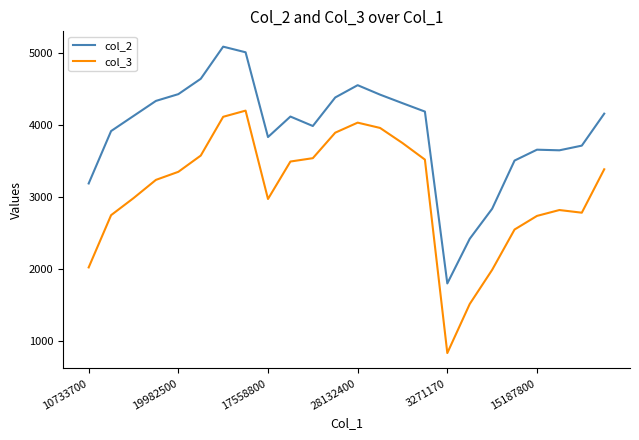

Rank the series by their maximum value, from lowest to highest.

col_3, col_2